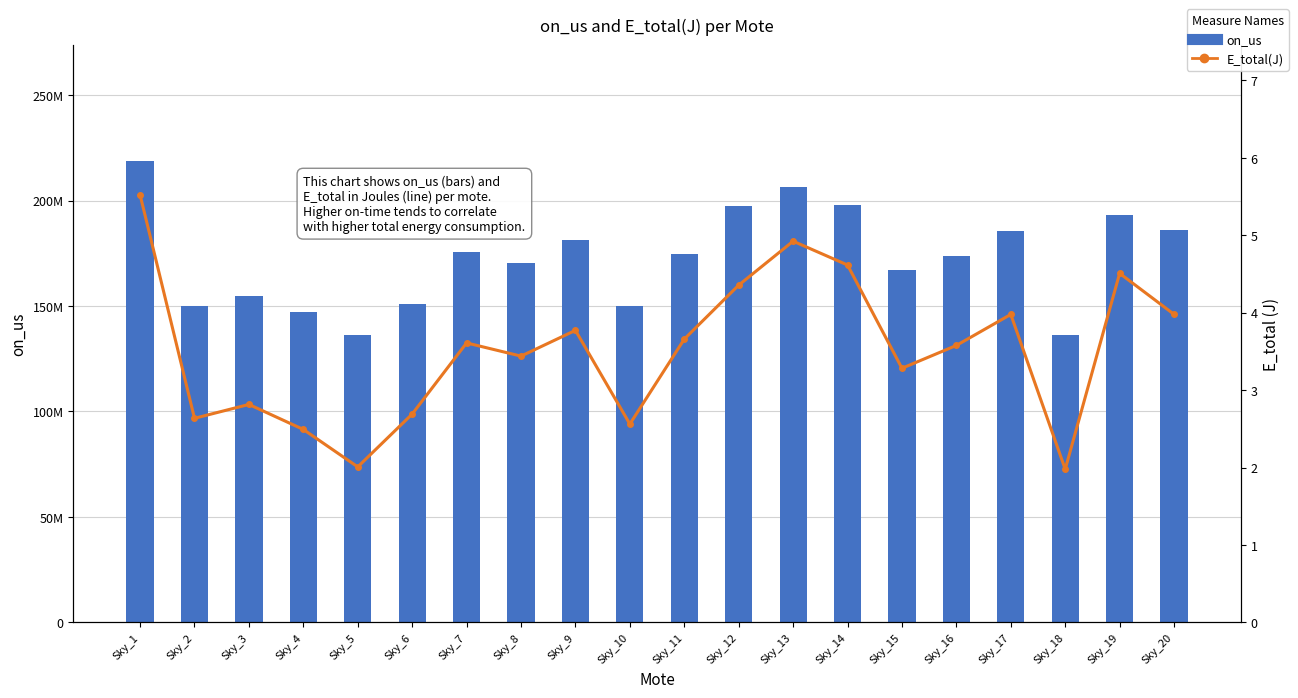

What is the value of the E_total(J) bar at the 8th from the left?

3.4